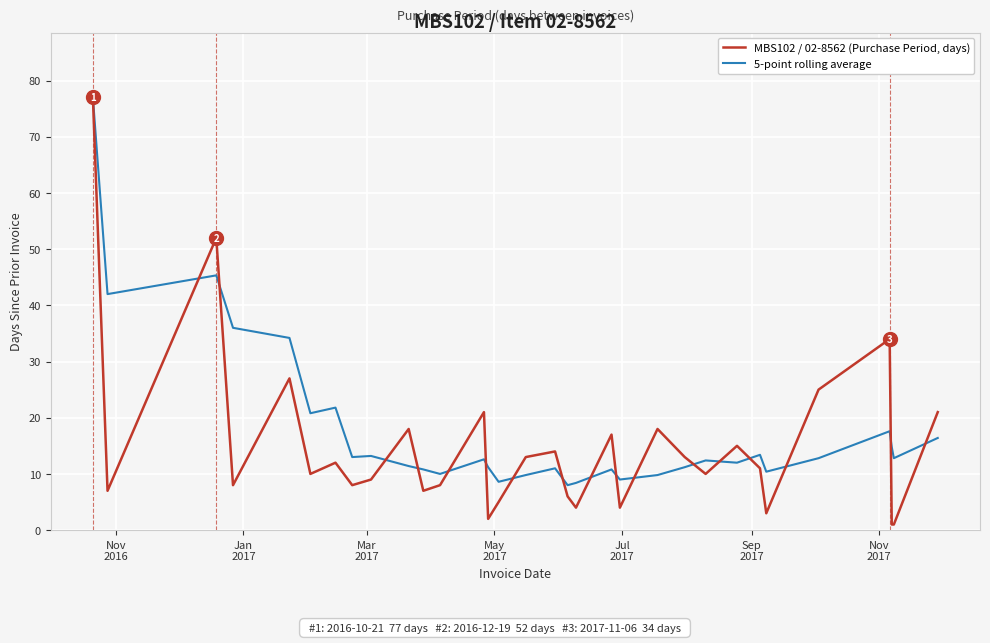

True or false: MBS102 / 02-8562 (Purchase Period, days) has more than 1 points higher than both neighbors.

True